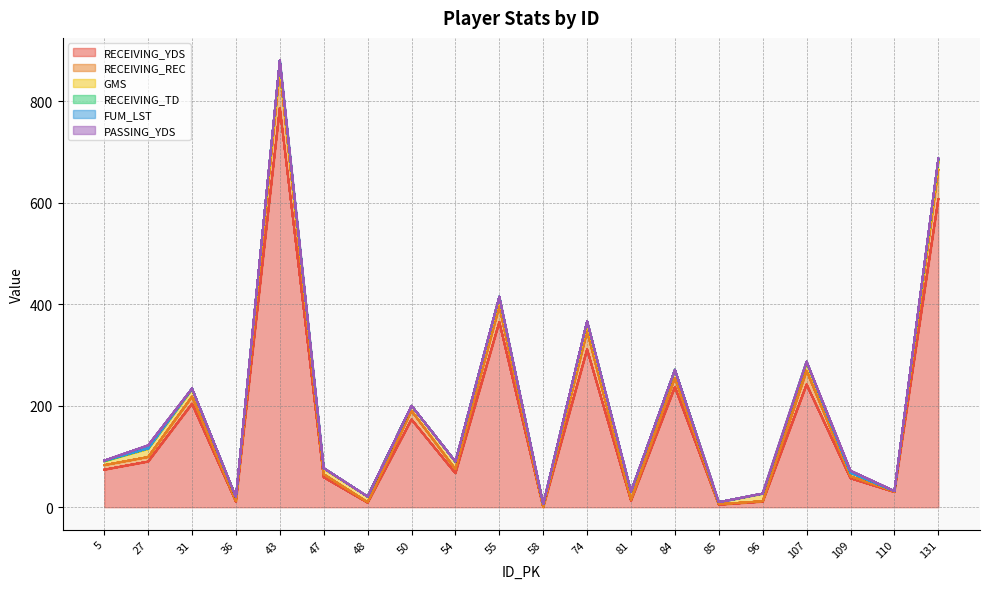

What is the spread (max minus min) of values at 47?

59